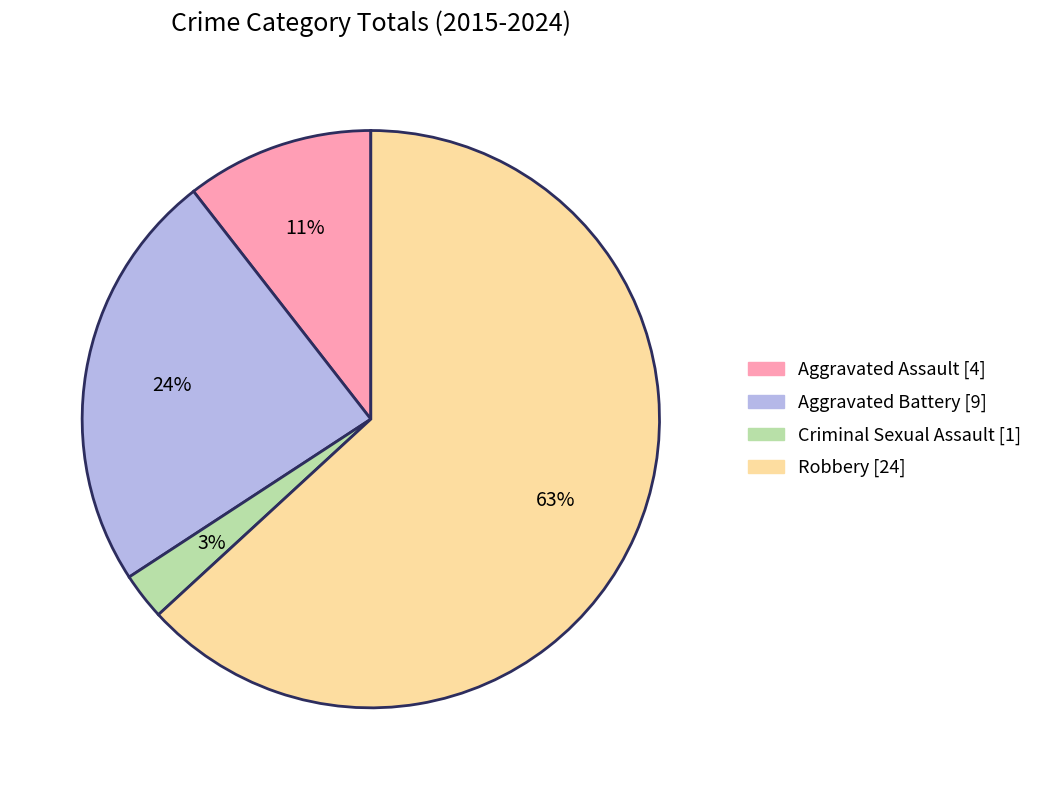

Rank the categories by value from lowest to highest.

Criminal Sexual Assault, Aggravated Assault, Aggravated Battery, Robbery